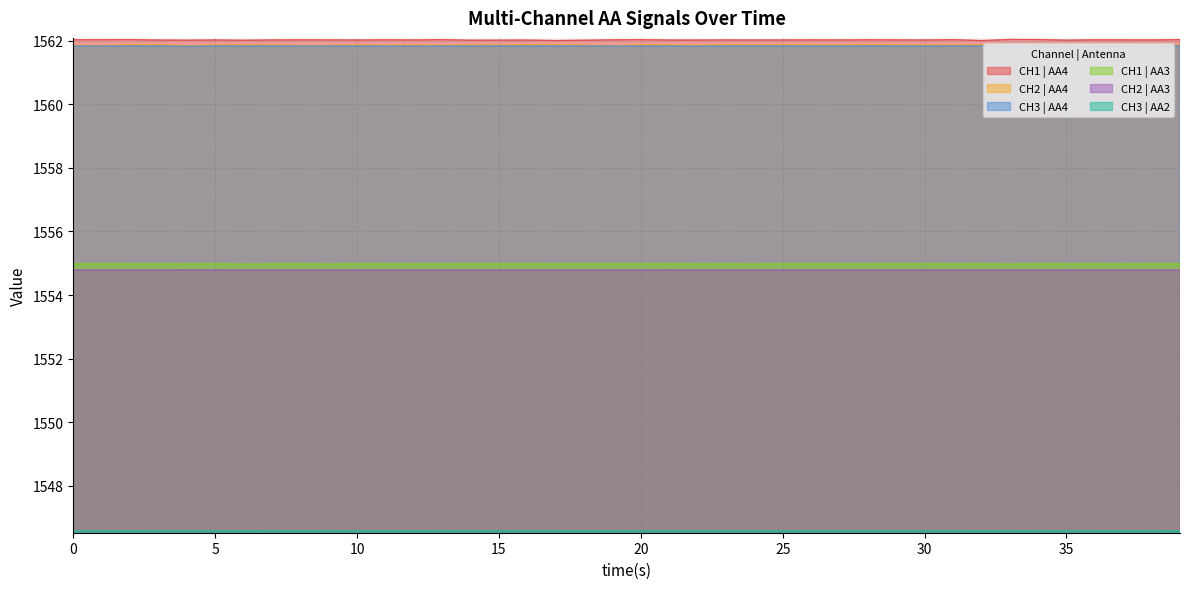

Which series has the largest total across all categories?

CH1 | AA4